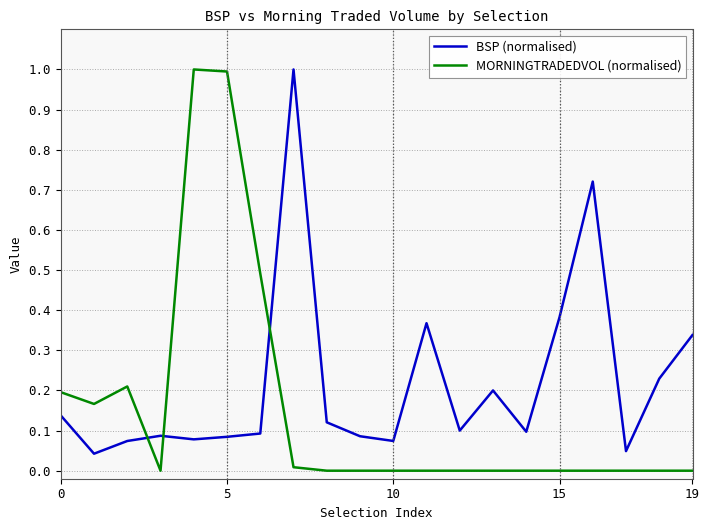

What is the maximum value for MORNINGTRADEDVOL (normalised)?

1.0